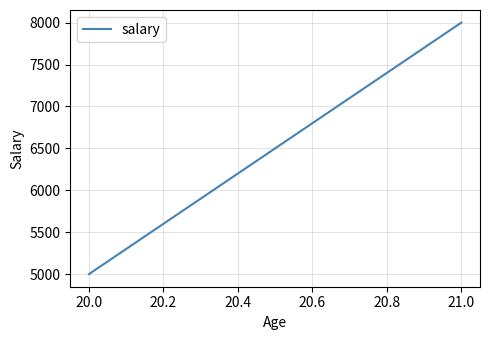

Count the values in the range 5000 to 8000.

2